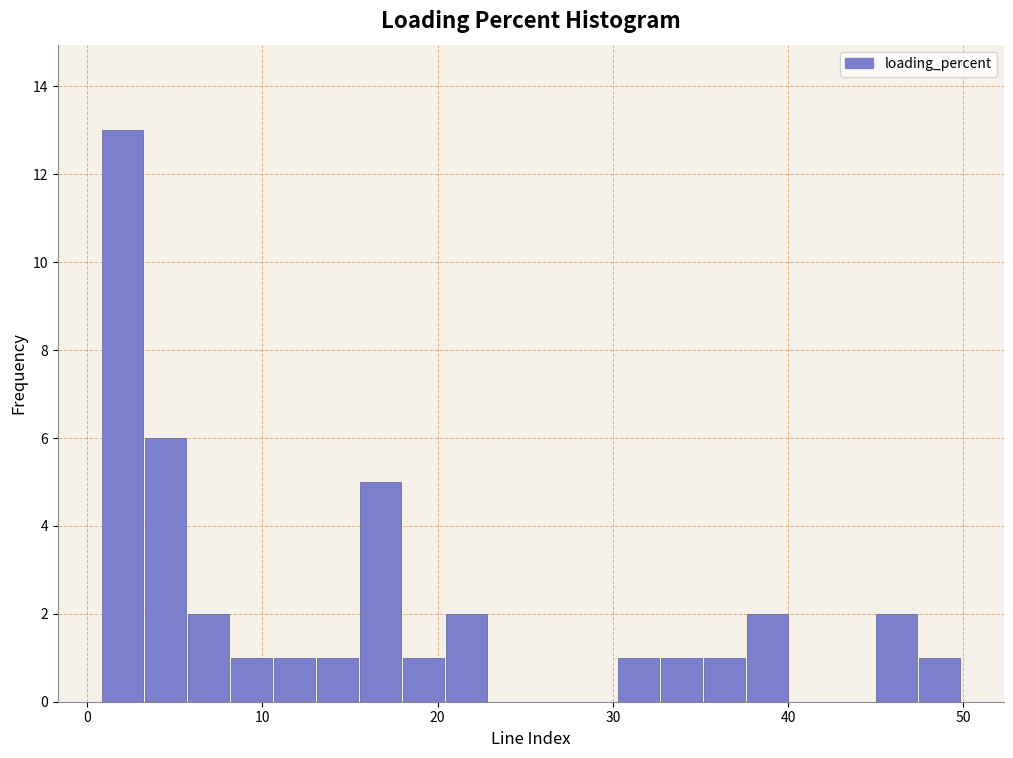

Read against the x-axis, roughly where is the centre of the tallest bar?

2